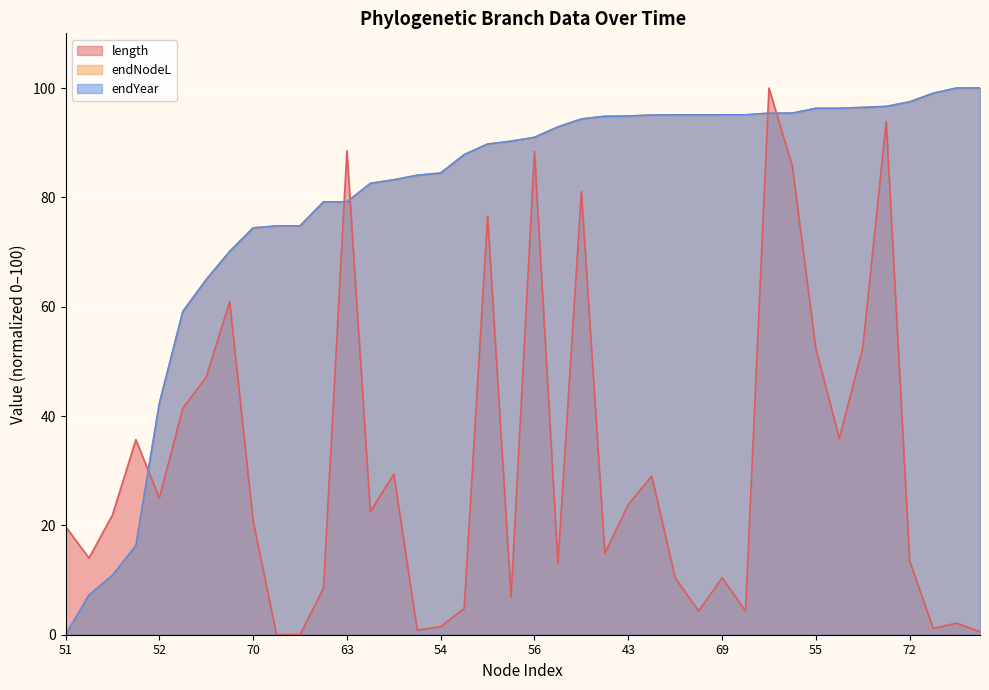

Is it true that endYear equals 174.1 at 73?

False